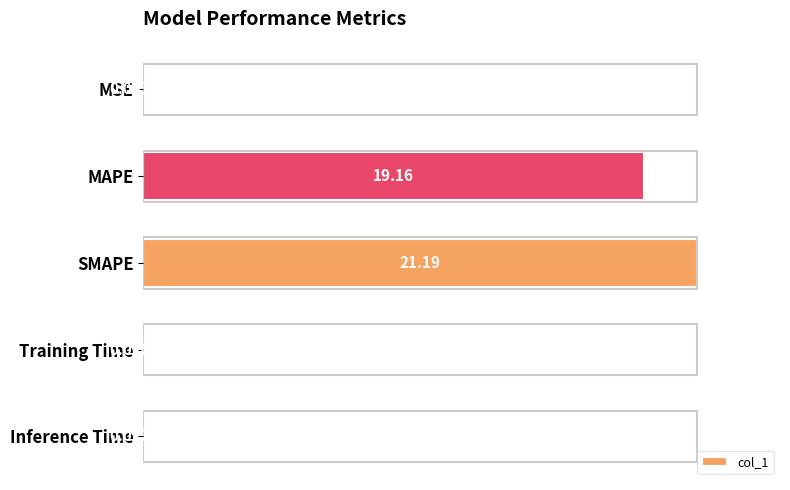

What is the sum of the values at MAPE and SMAPE?

1.9